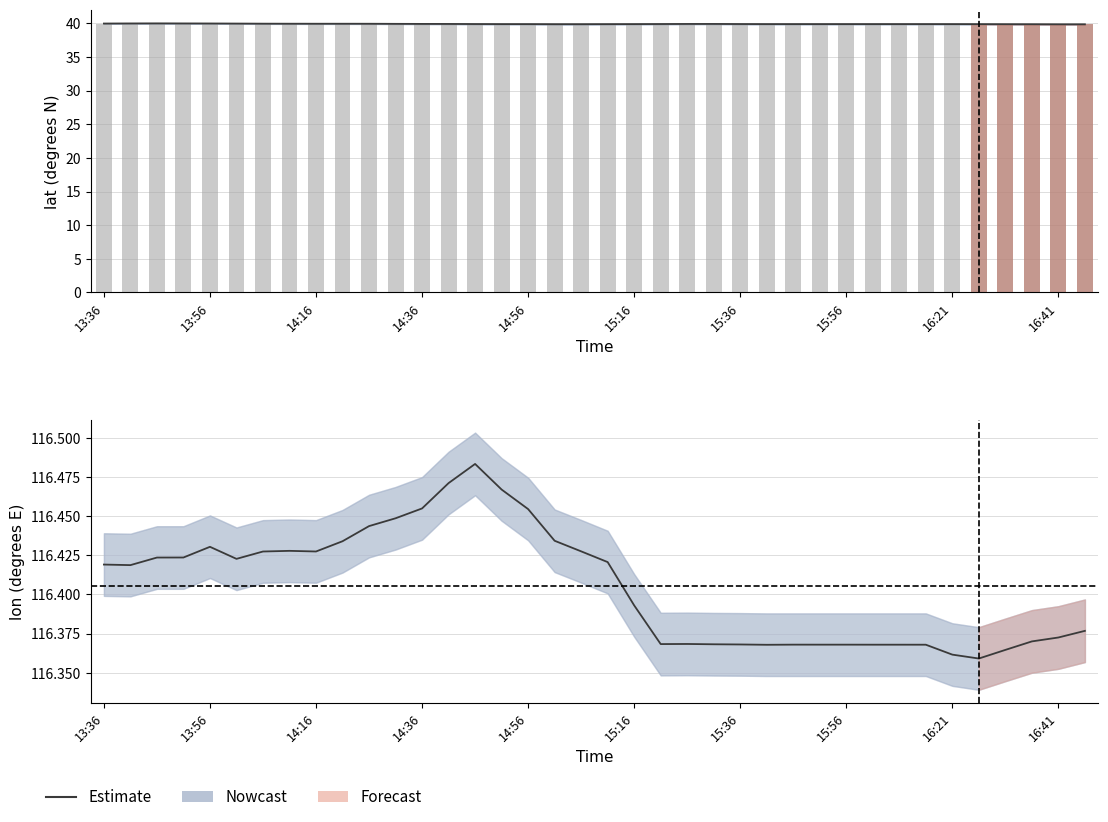

Between 14:36 and 15:36, which is larger?

14:36